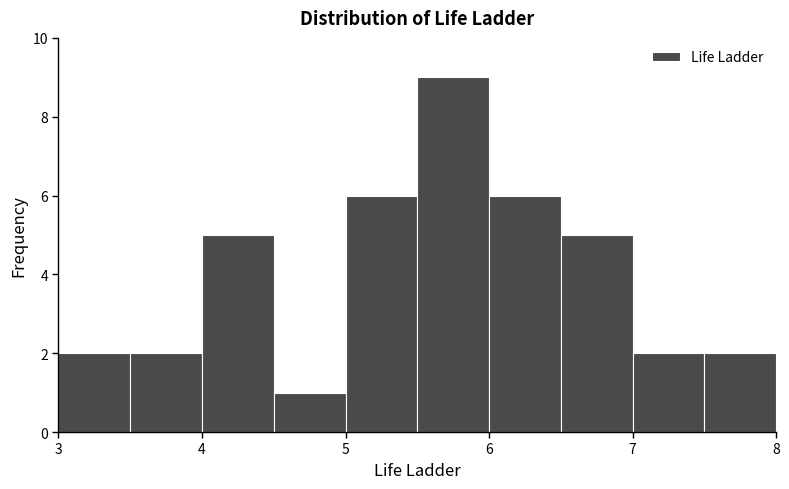

What is the height of the bar covering 7.5 to 8.0 on the x-axis? The values are not printed on the chart, so give them approximately, as read against the axis.

2